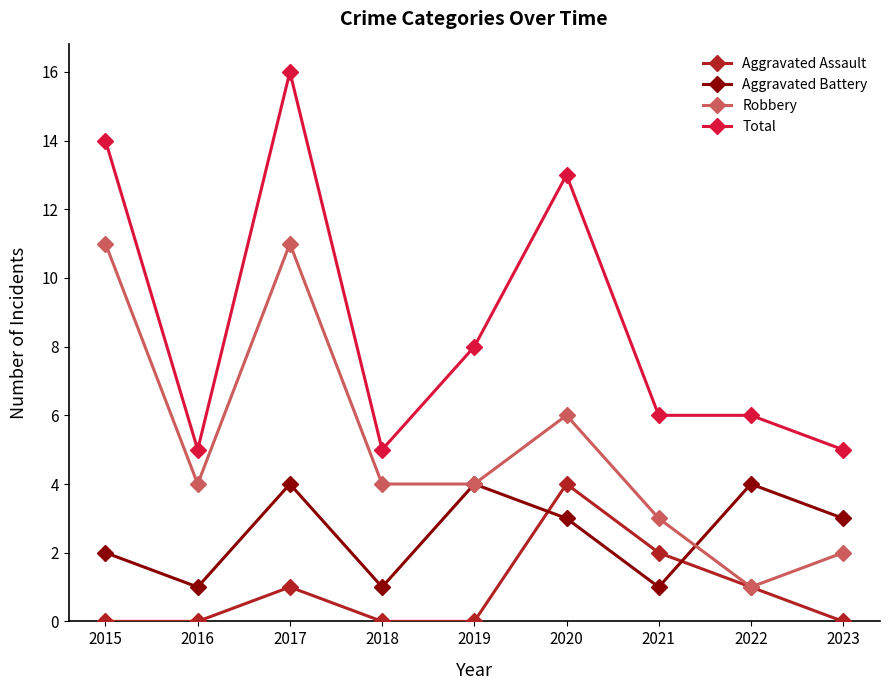

At how many categories does at least one series exceed 3?

9